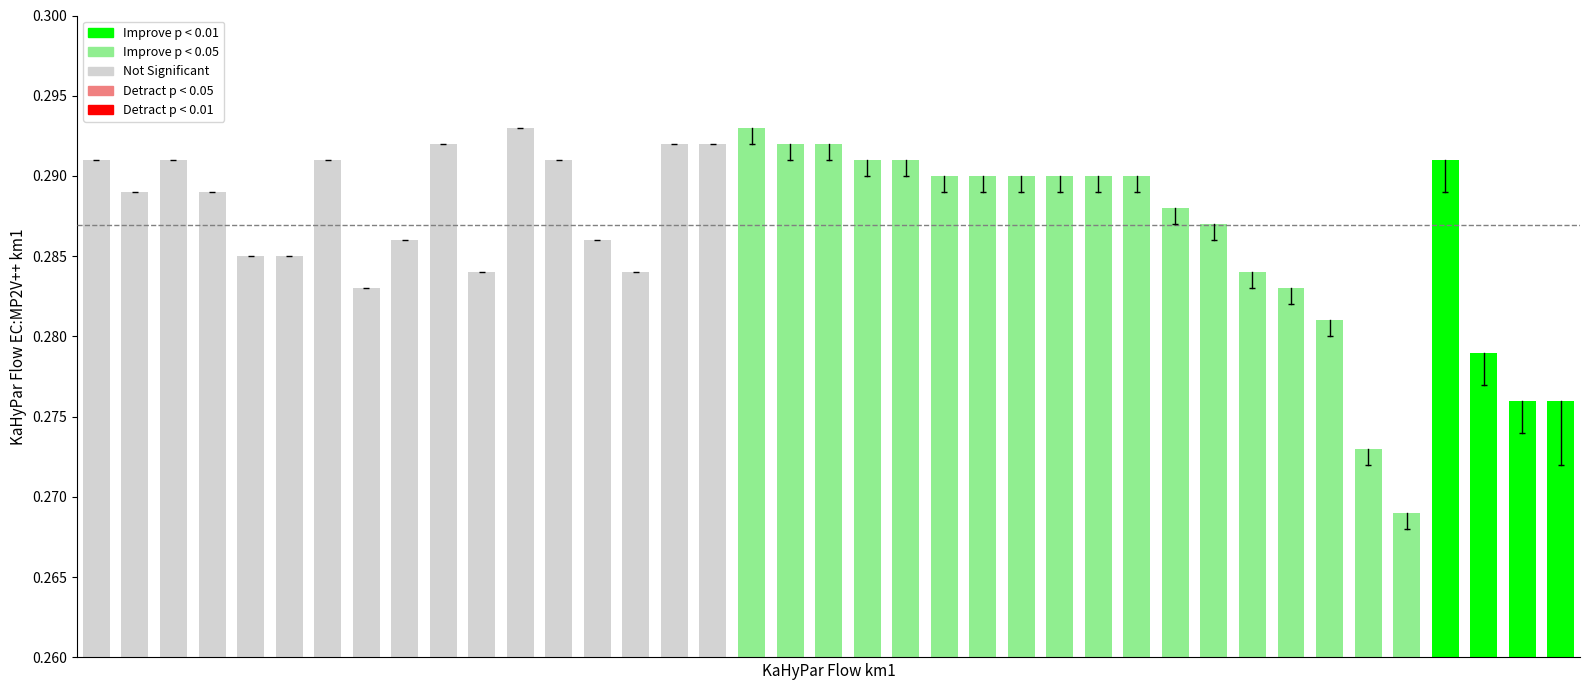

How many values are between 0 and 1?

39